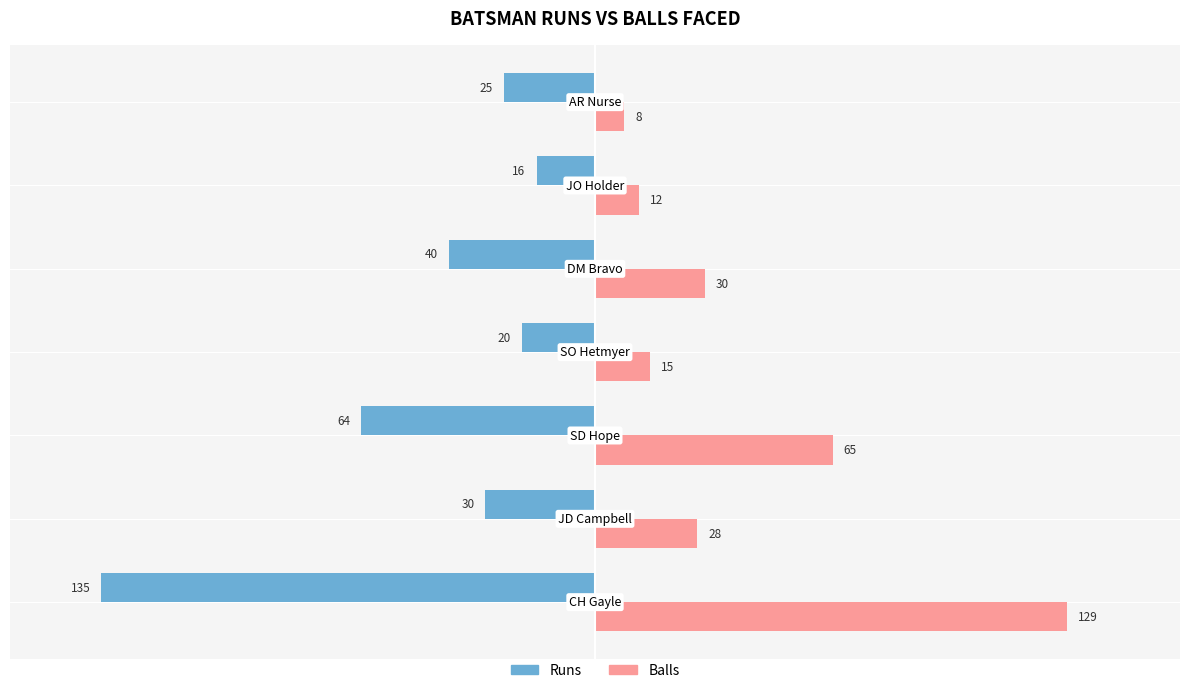

What is the greatest value displayed?

129